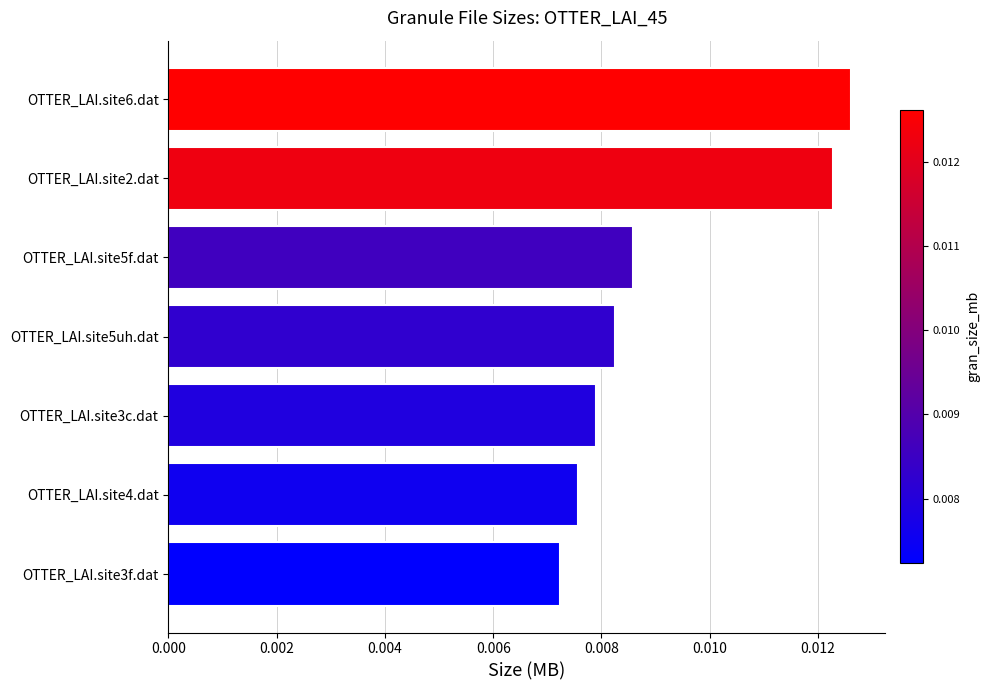

Rank the categories by value from lowest to highest.

OTTER_LAI.site3f.dat, OTTER_LAI.site4.dat, OTTER_LAI.site3c.dat, OTTER_LAI.site5uh.dat, OTTER_LAI.site5f.dat, OTTER_LAI.site2.dat, OTTER_LAI.site6.dat